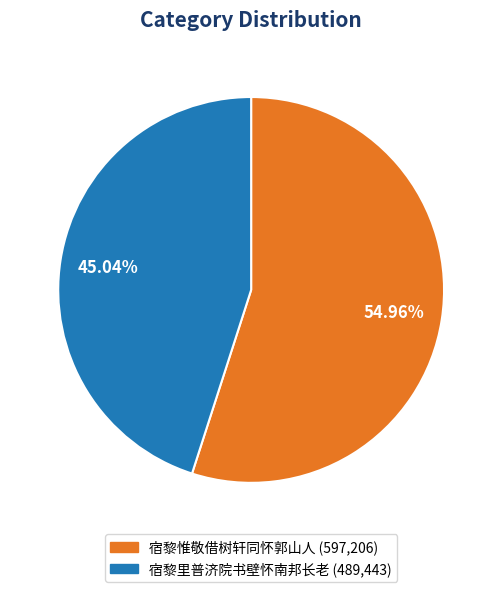

How many segments does this pie chart have?

2